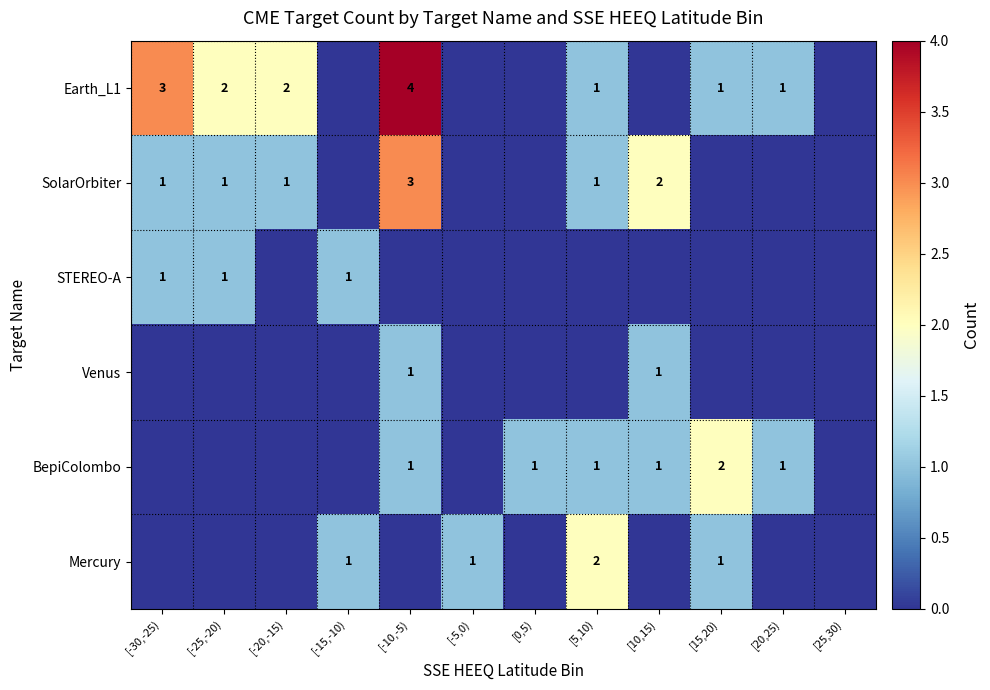

The BepiColombo series shows 2 at [20,25). True or false?

False